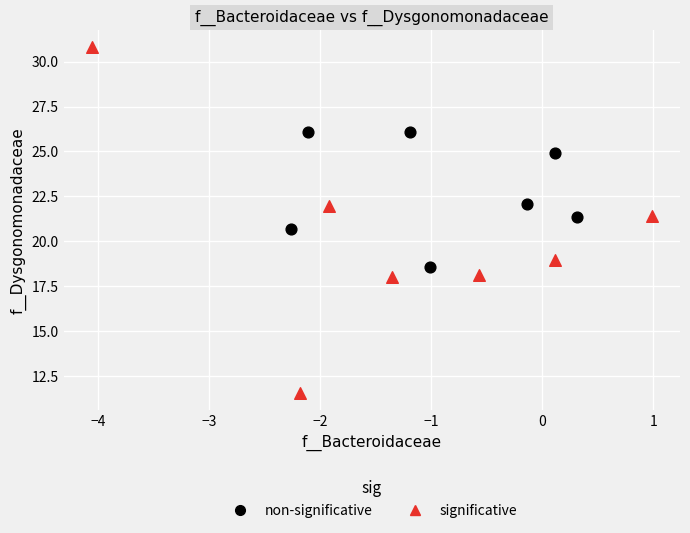

Which series contains the highest Y value?

significative